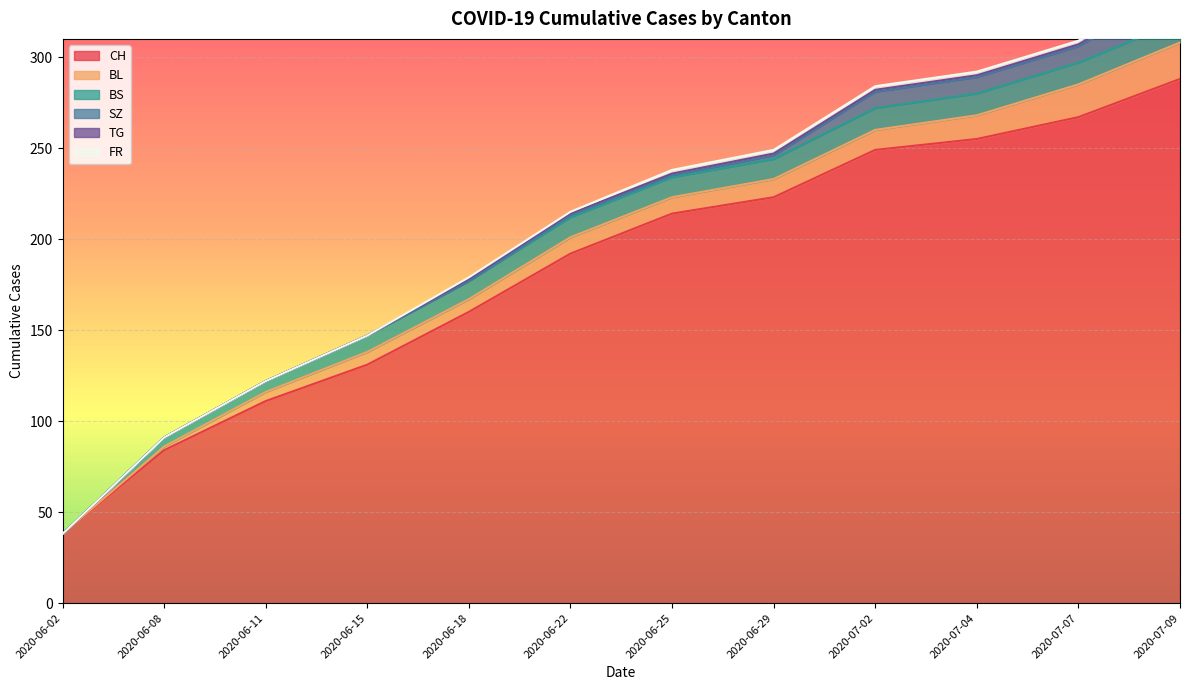

How many distinct data groups are displayed?

6